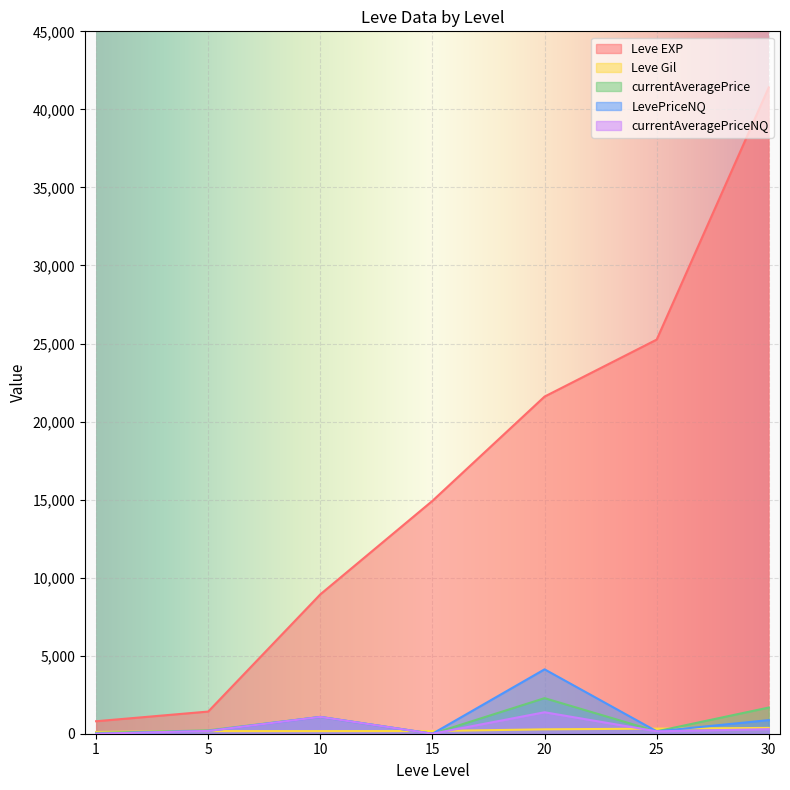

True or false: LevePriceNQ has a value of 153.5 at 25.

True